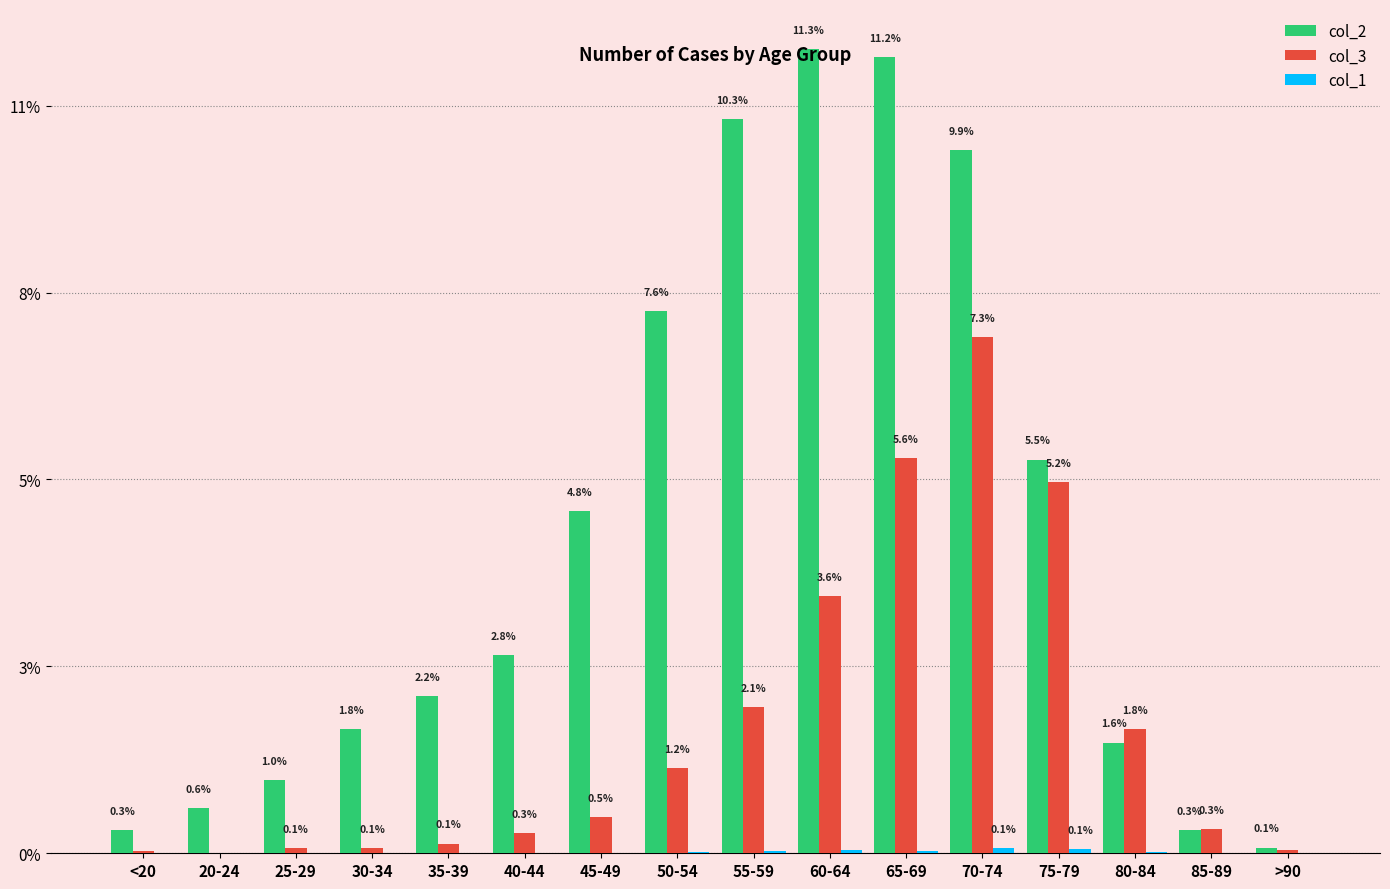

What position from the right is 30-34?

13